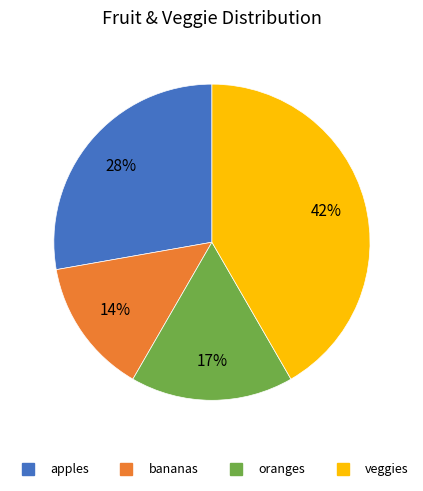

How many slices are in this pie chart?

4